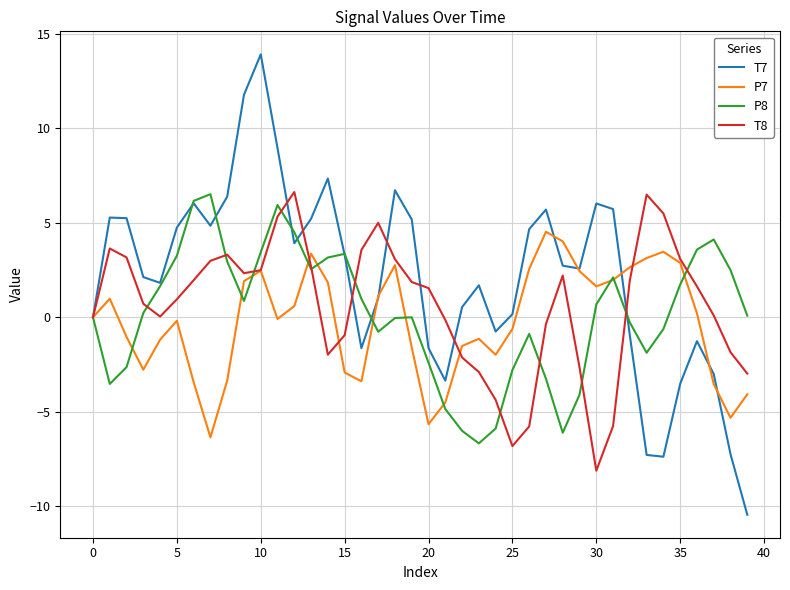

Which series has the largest total across all categories?

T7